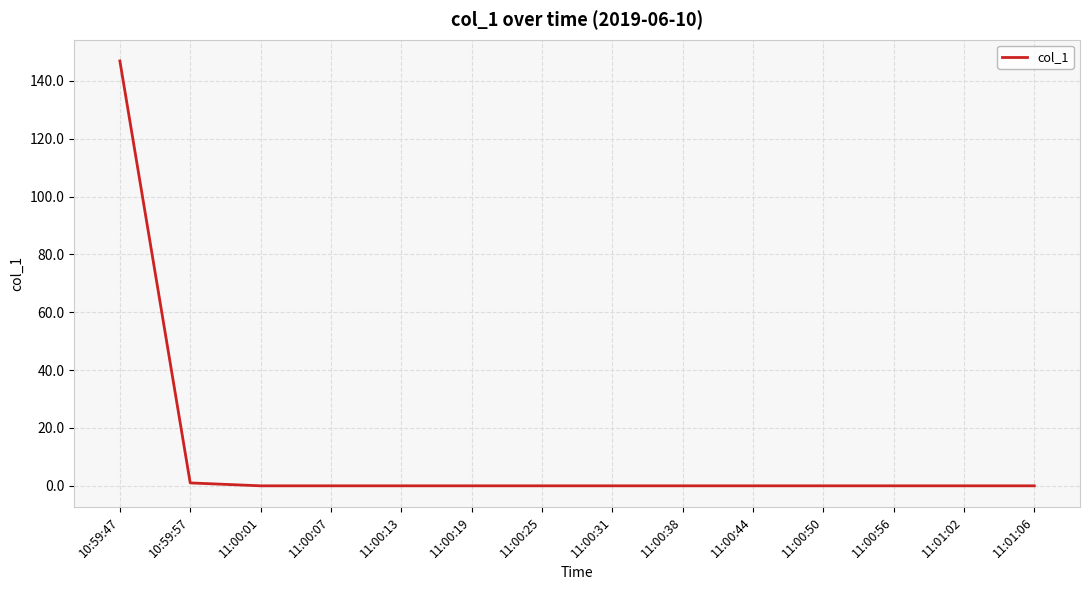

Does the chart have visible grid lines?

Yes